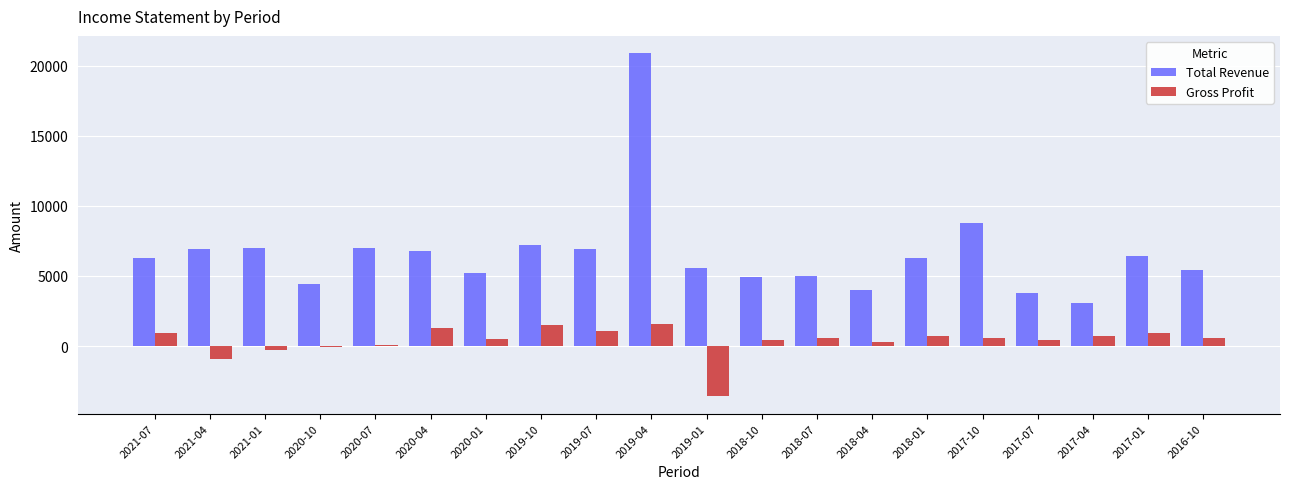

The value of Gross Profit at 2019-04 is 1600. True or false?

True